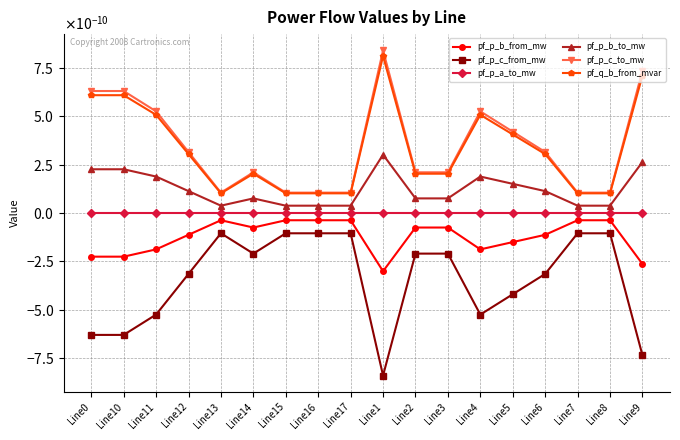

At which category is the sum across all series the highest?

Line1